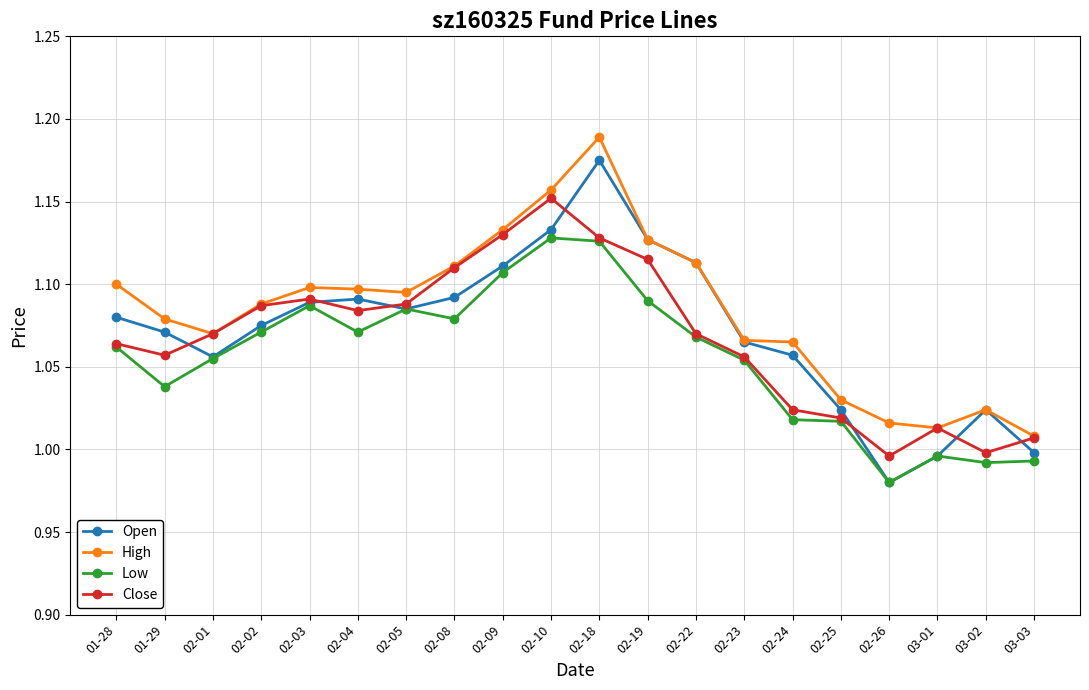

True or false: High has more than 0 points higher than both neighbors.

True